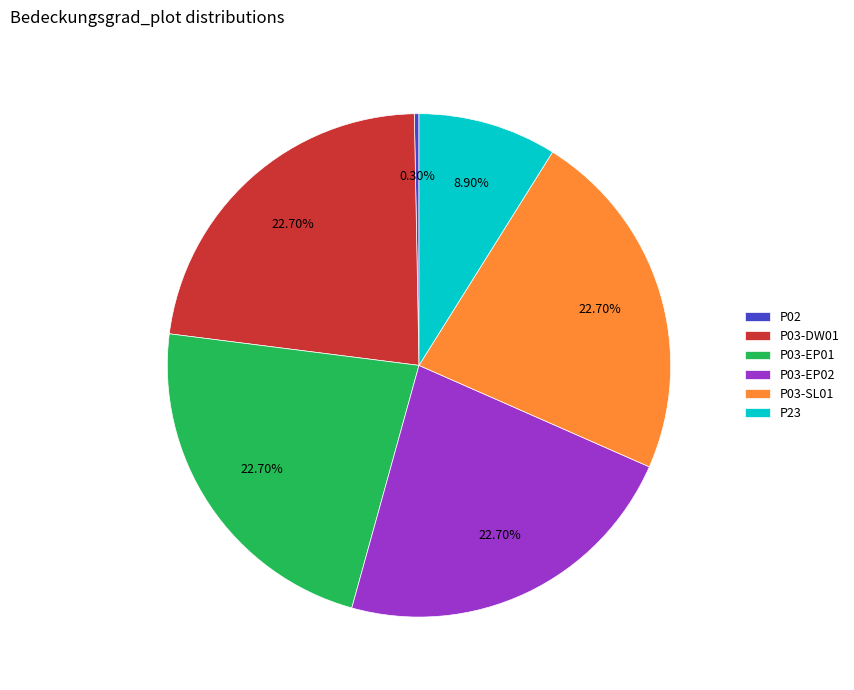

Does P23 account for over 50% of the chart?

No